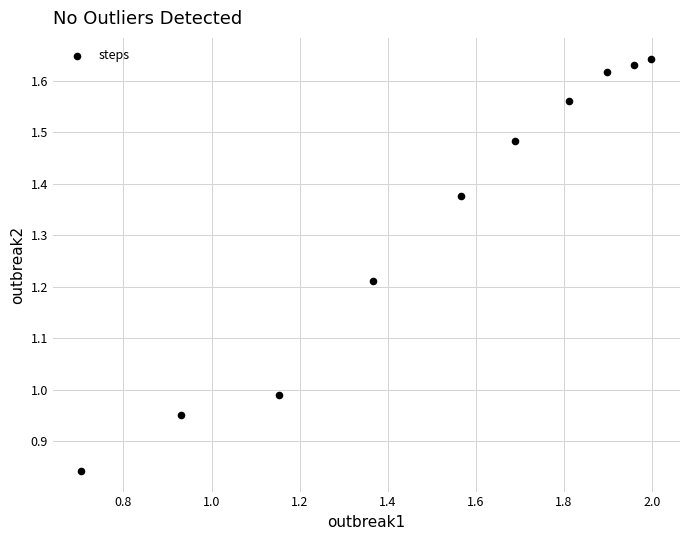

What is the average Y value?

1.3